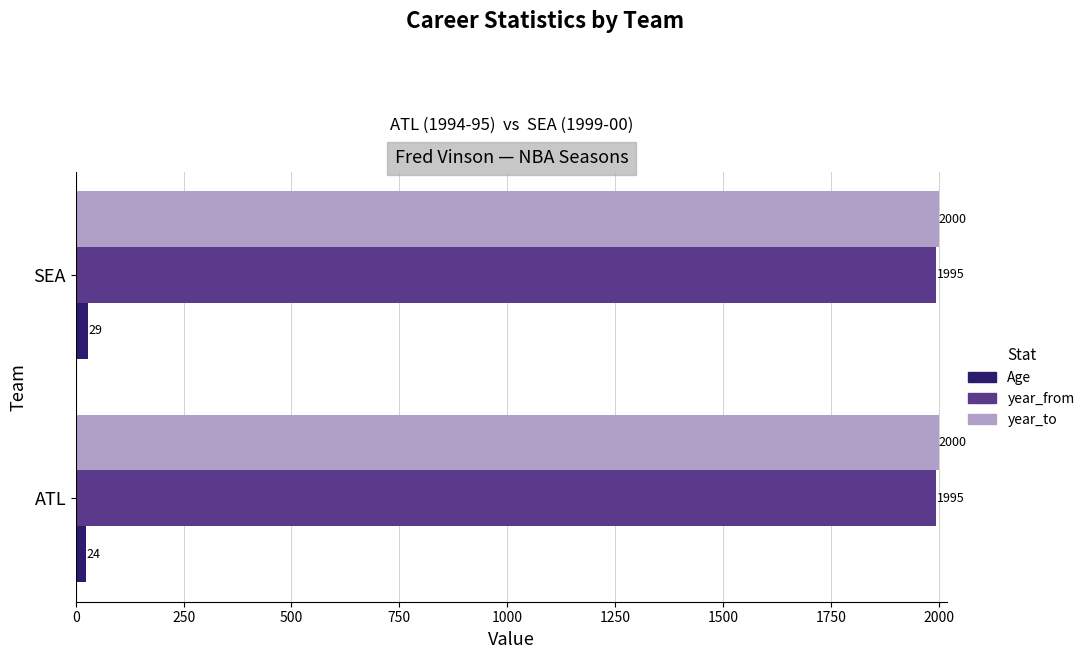

What is the minimum value for year_from?

1995